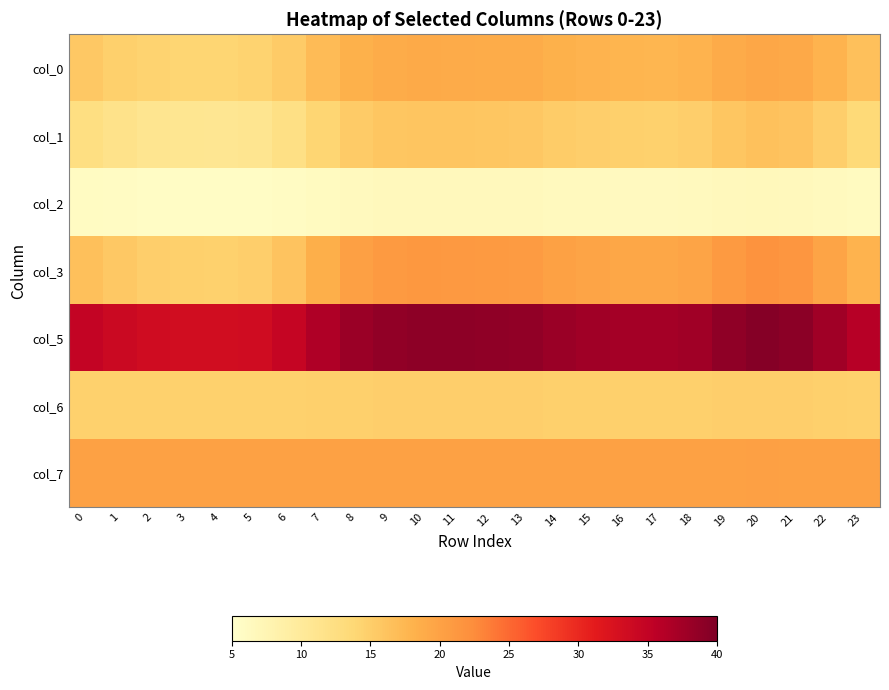

Which label corresponds to the smallest value in the chart?

4